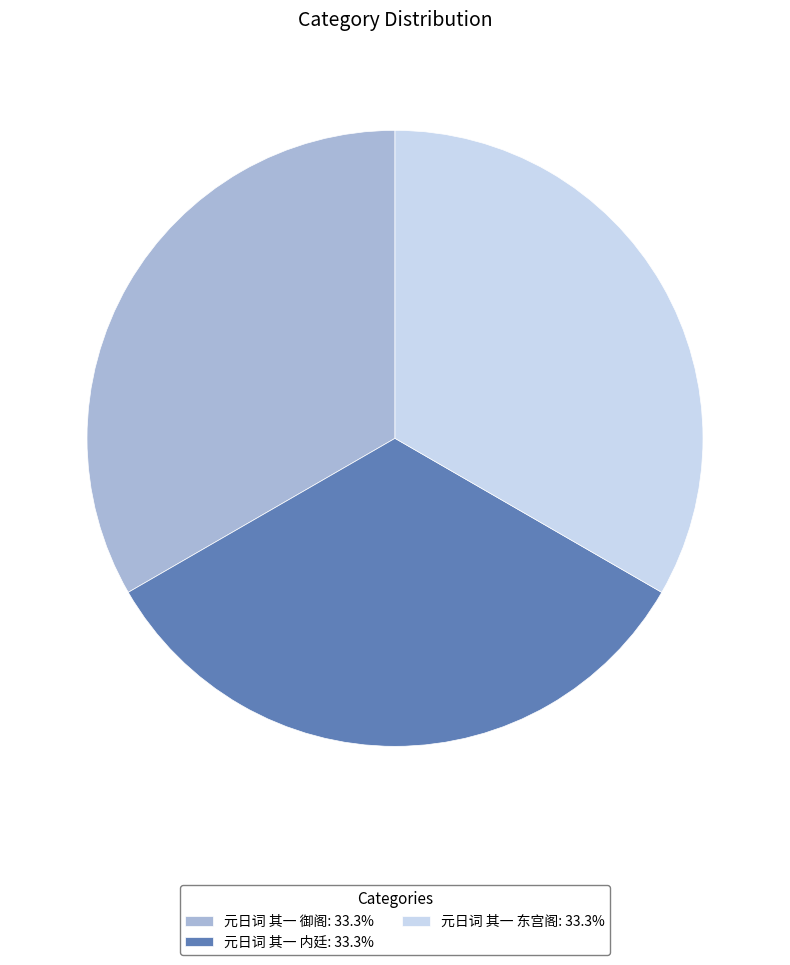

Combined, do 元日词 其一 御阁 and 元日词 其一 内廷 account for over 50%?

Yes